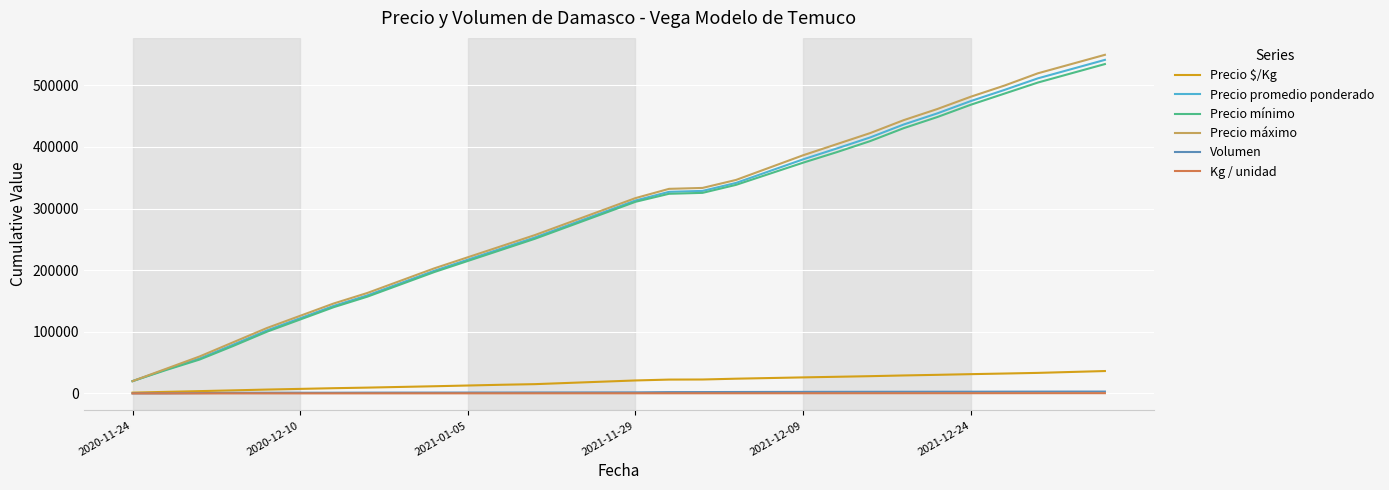

True or false: Precio promedio ponderado has more than 2 interior local peaks.

False